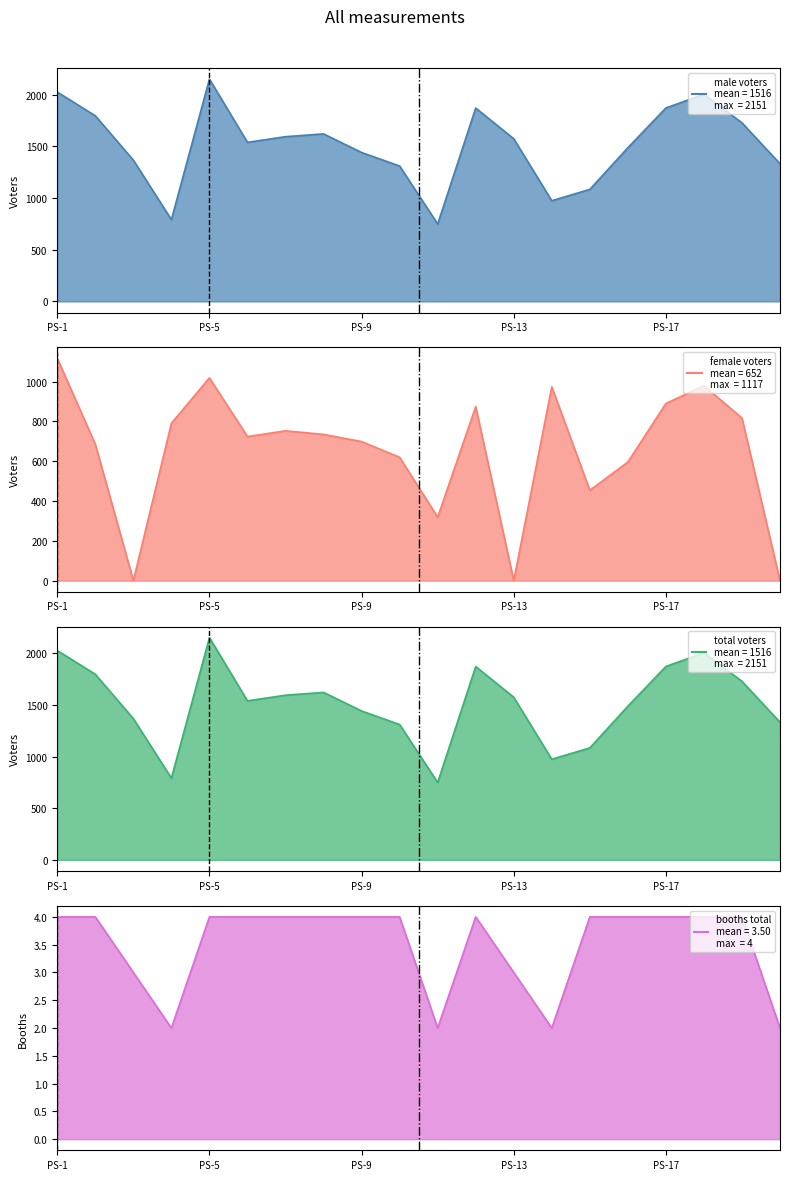

True or false: male_voters has a value of 341 at PS-20.

False